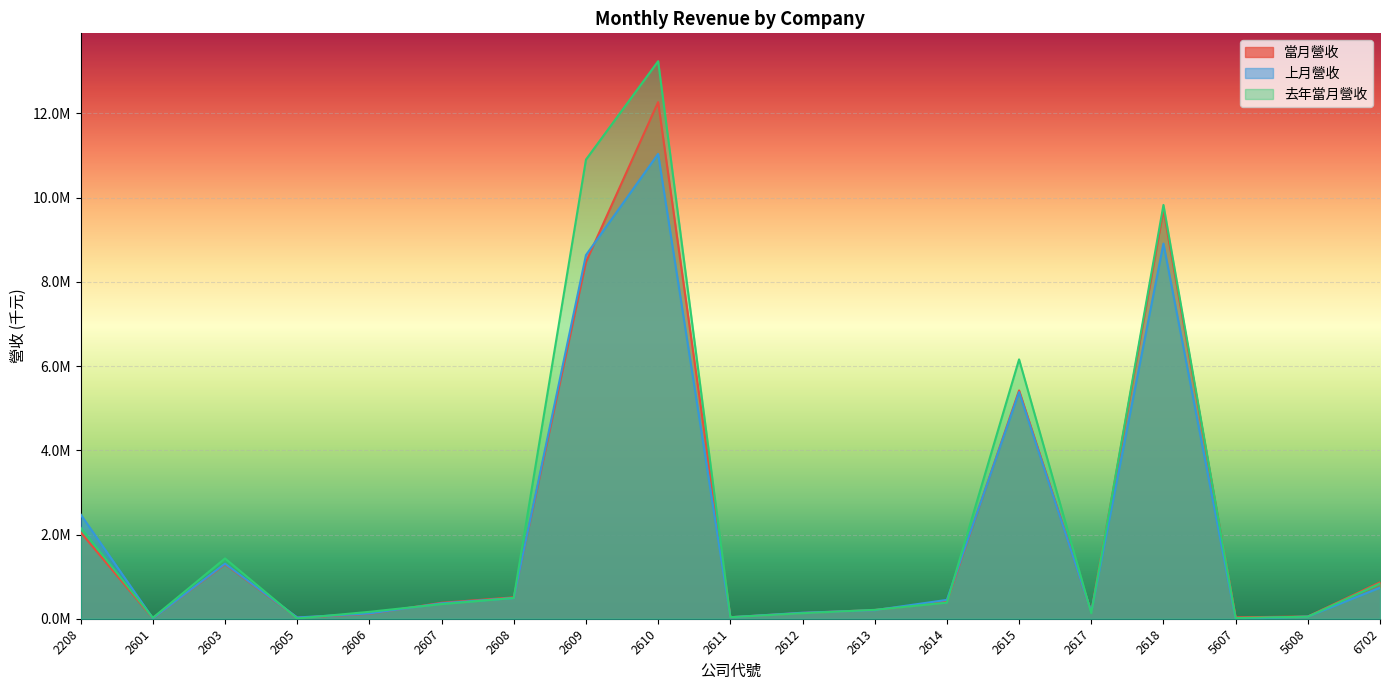

Does the chart display data point markers on the line(s)?

No